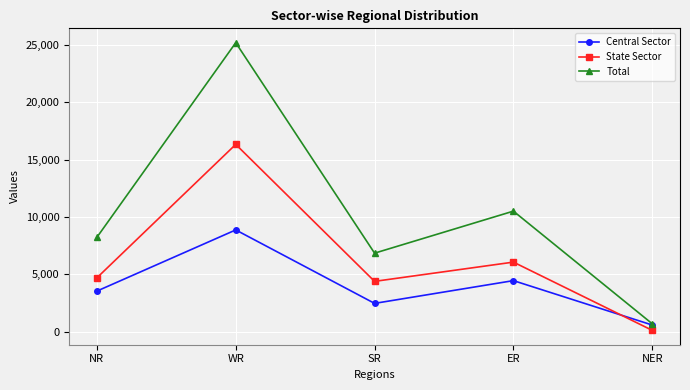

How many interior local peaks does the State Sector series have?

2